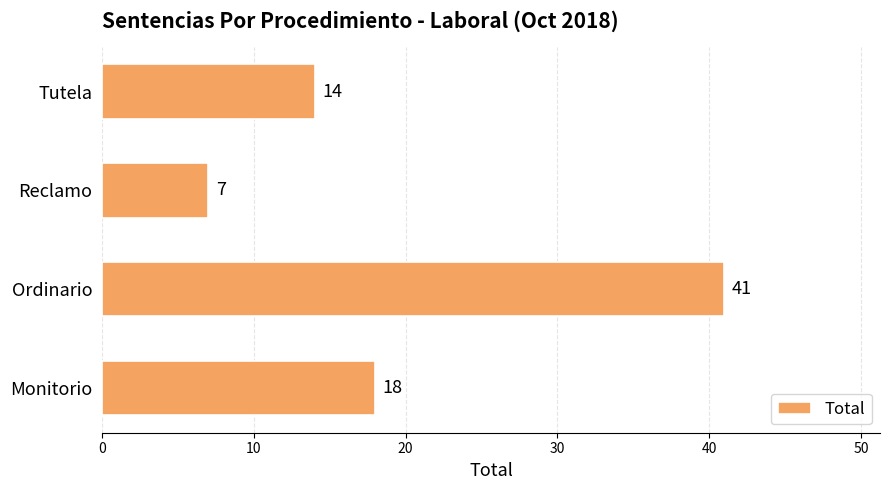

Rank the categories by value from lowest to highest.

Reclamo, Tutela, Monitorio, Ordinario